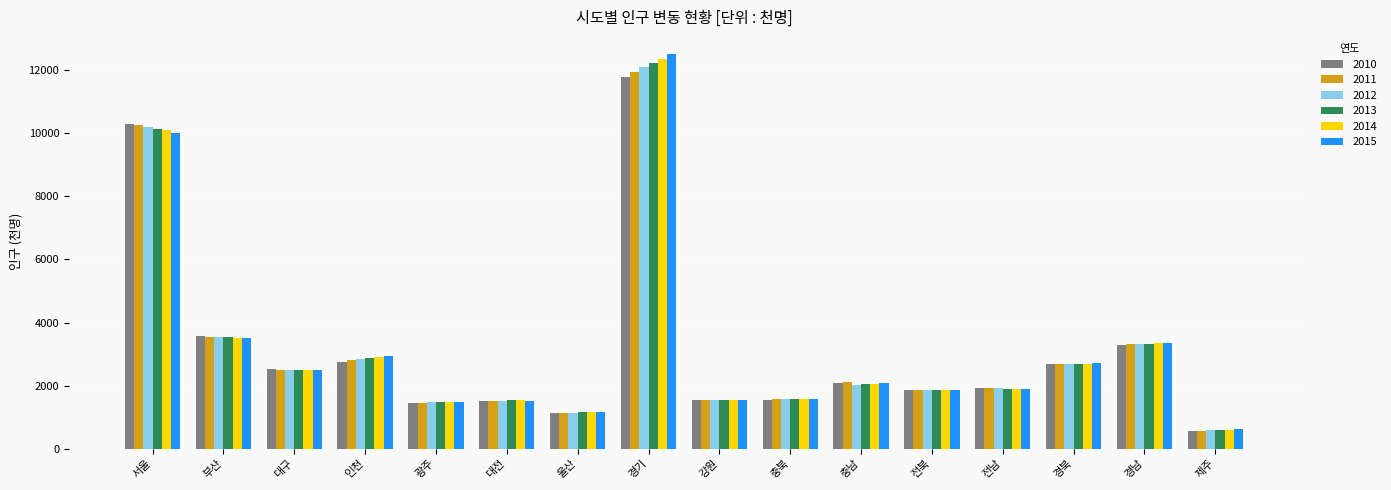

At how many categories does at least one series exceed 4297?

2